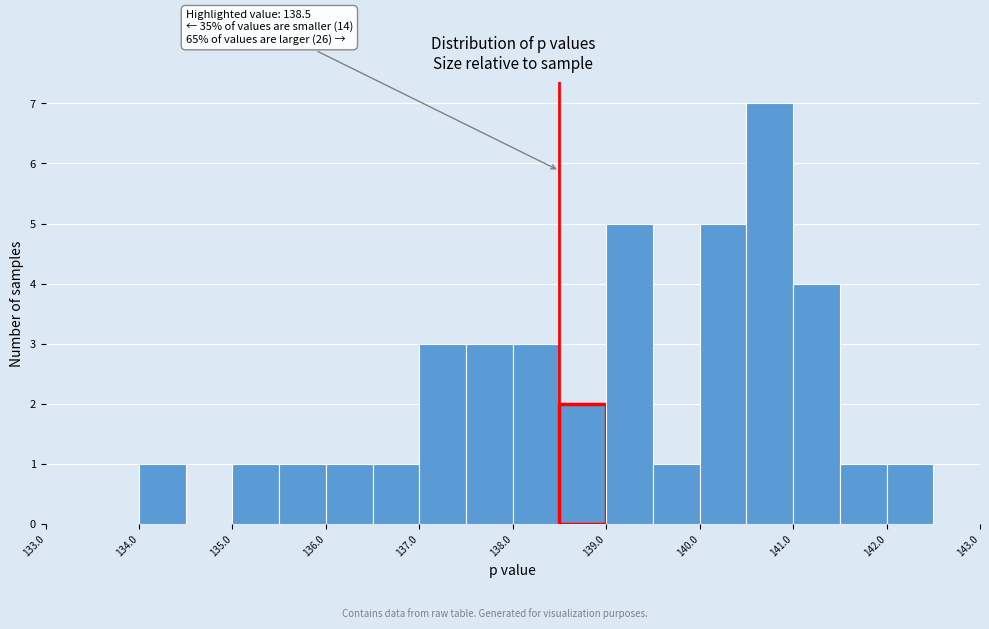

Over which range of the x-axis is the bar tallest?

140.5 to 141.0